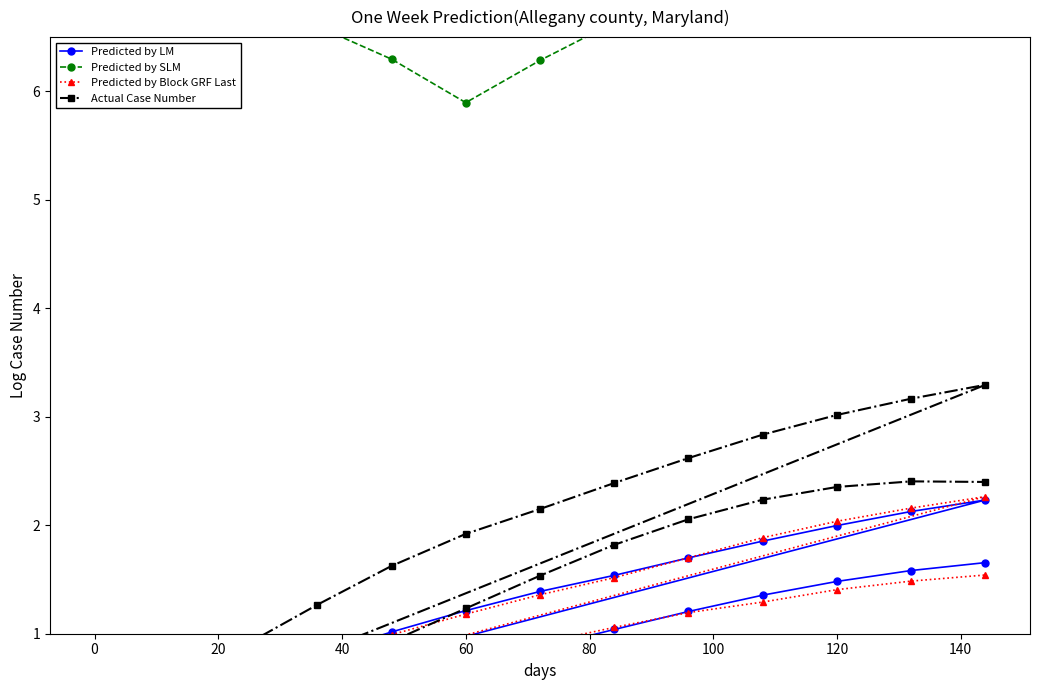

Read the Actual Case Number value at 100.

2.1